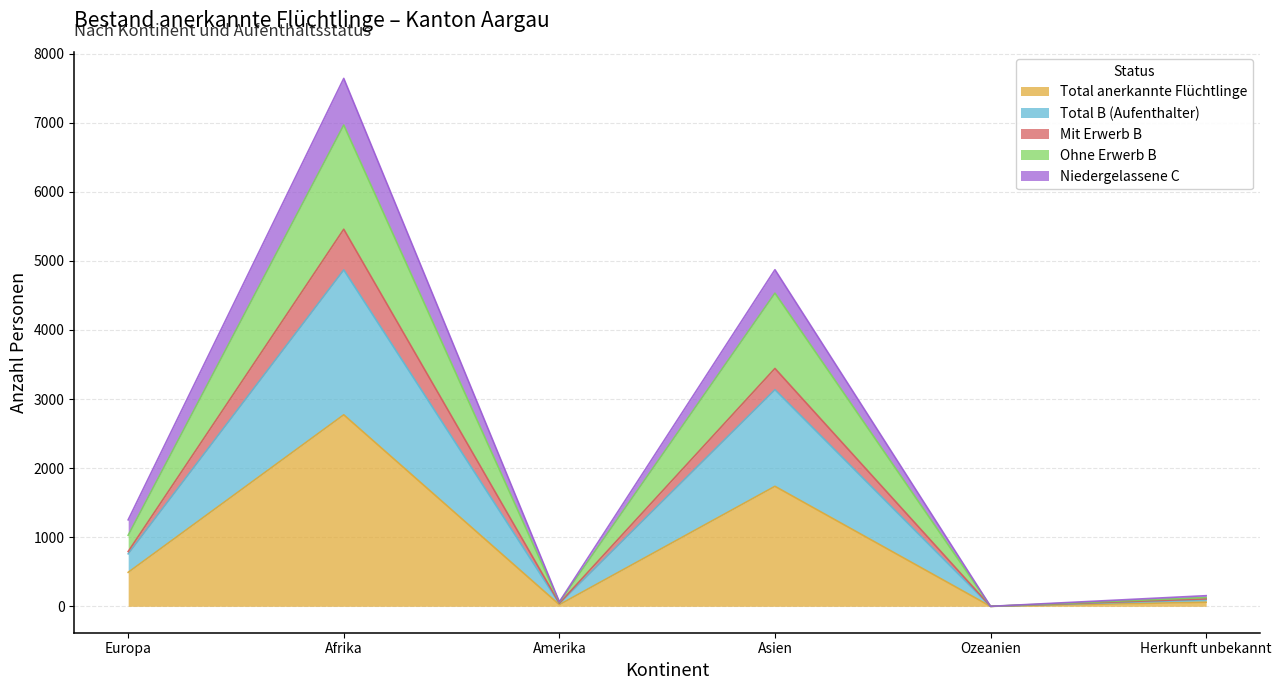

True or false: Mit Erwerb B has a value of 3606 at Ozeanien.

False